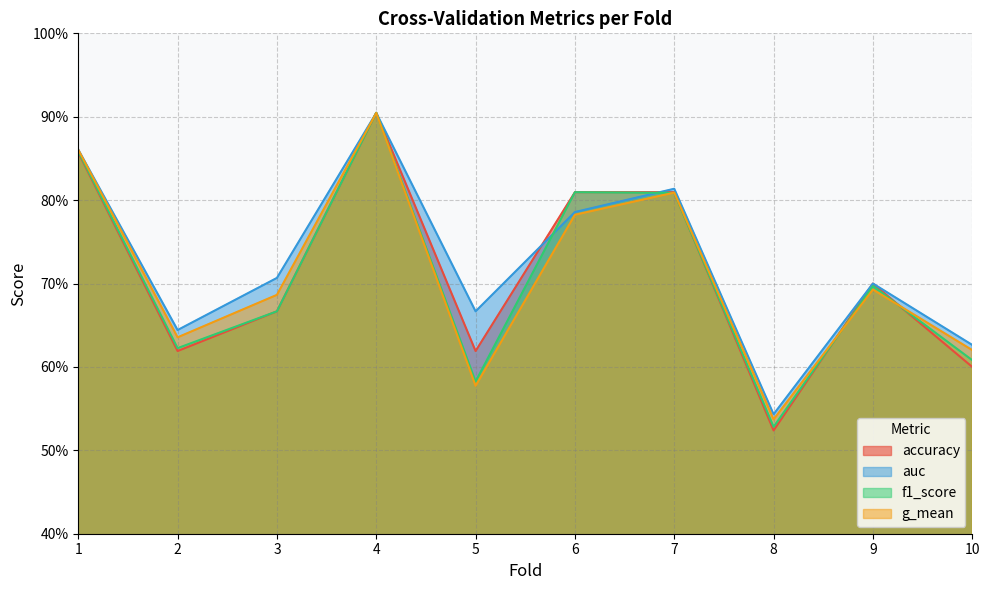

Which category has the lowest value across all series?

8